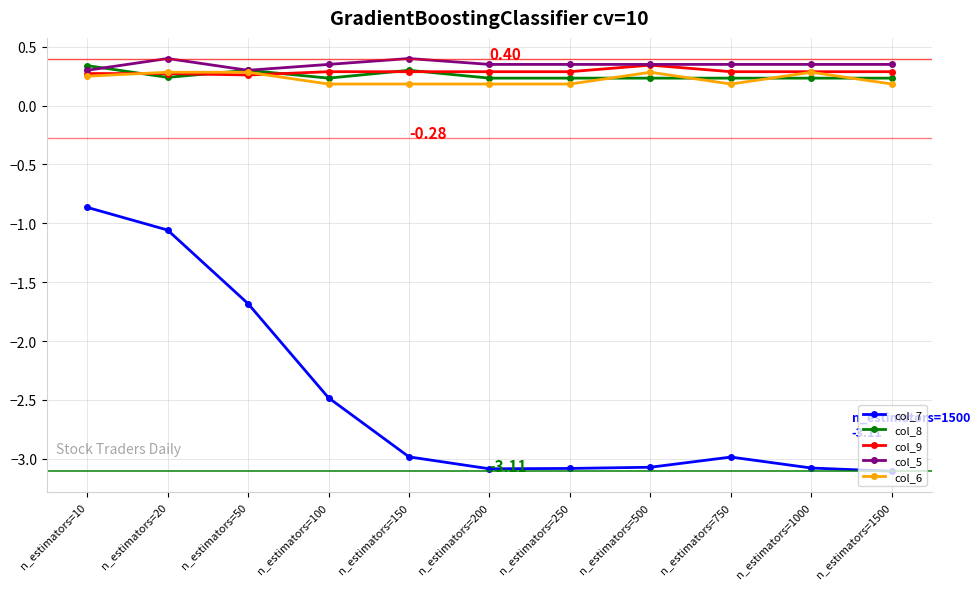

At how many categories does at least one series exceed -1?

11